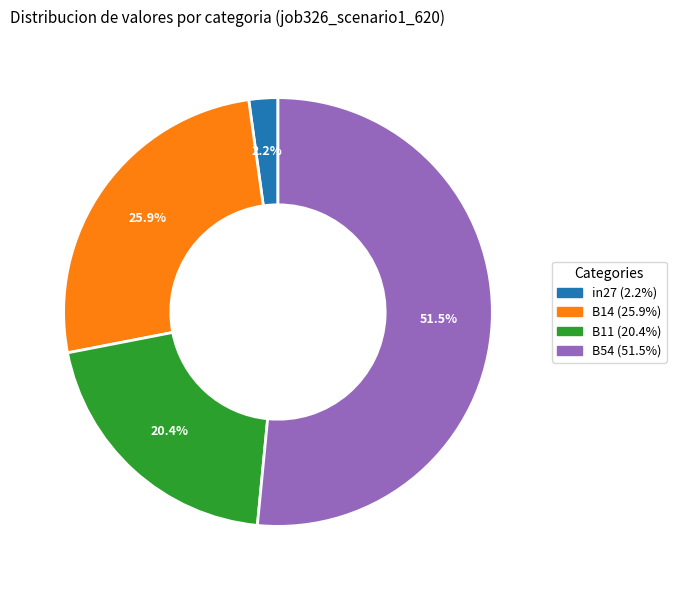

Is there any slice that represents more than half of the pie?

Yes